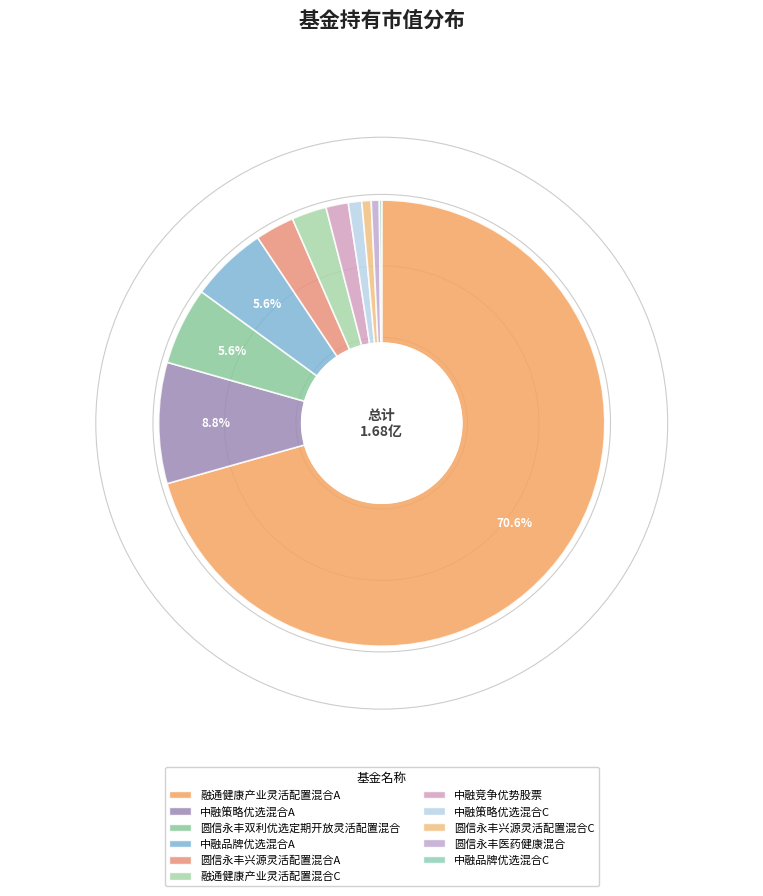

The 圆信永丰医药健康混合 slice represents 6% of the pie. True or false?

False